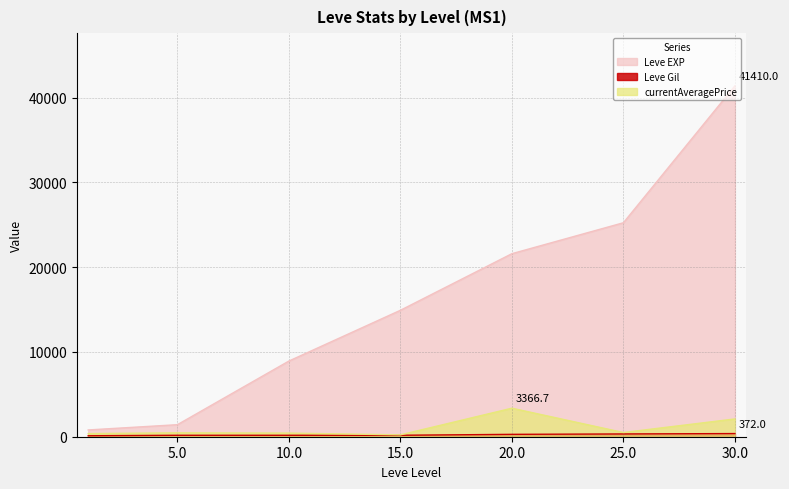

The value of Leve Gil at 15 is 72.7. True or false?

False